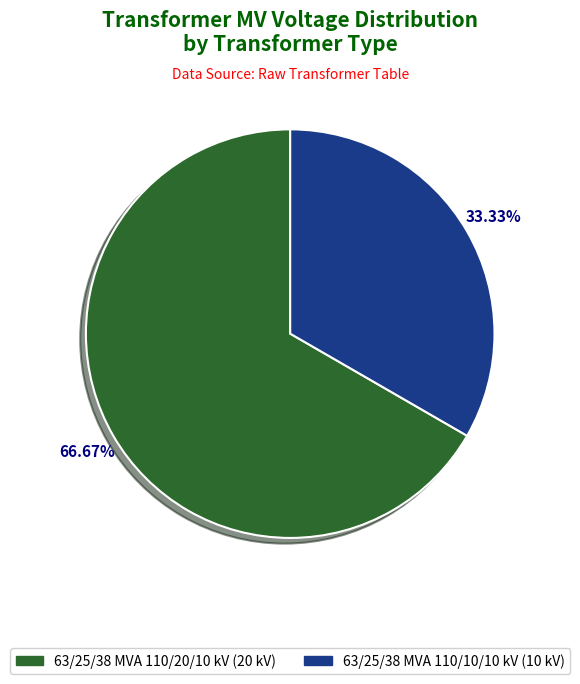

To the nearest percent, what is the average slice percentage?

50%